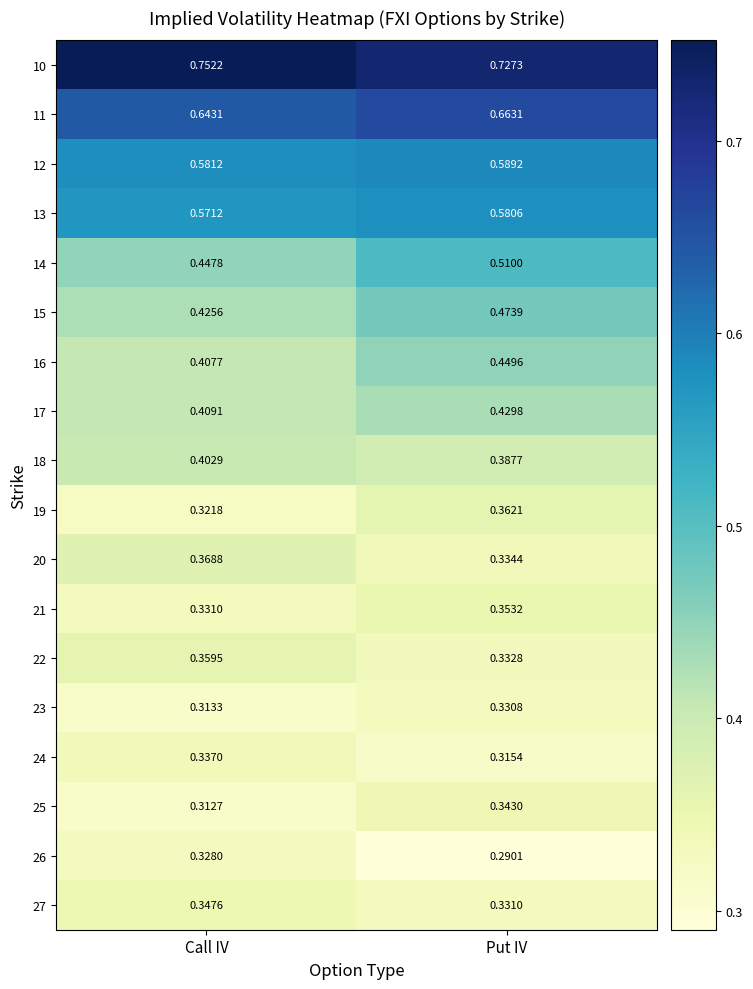

At which label does 26 reach its minimum?

Put IV